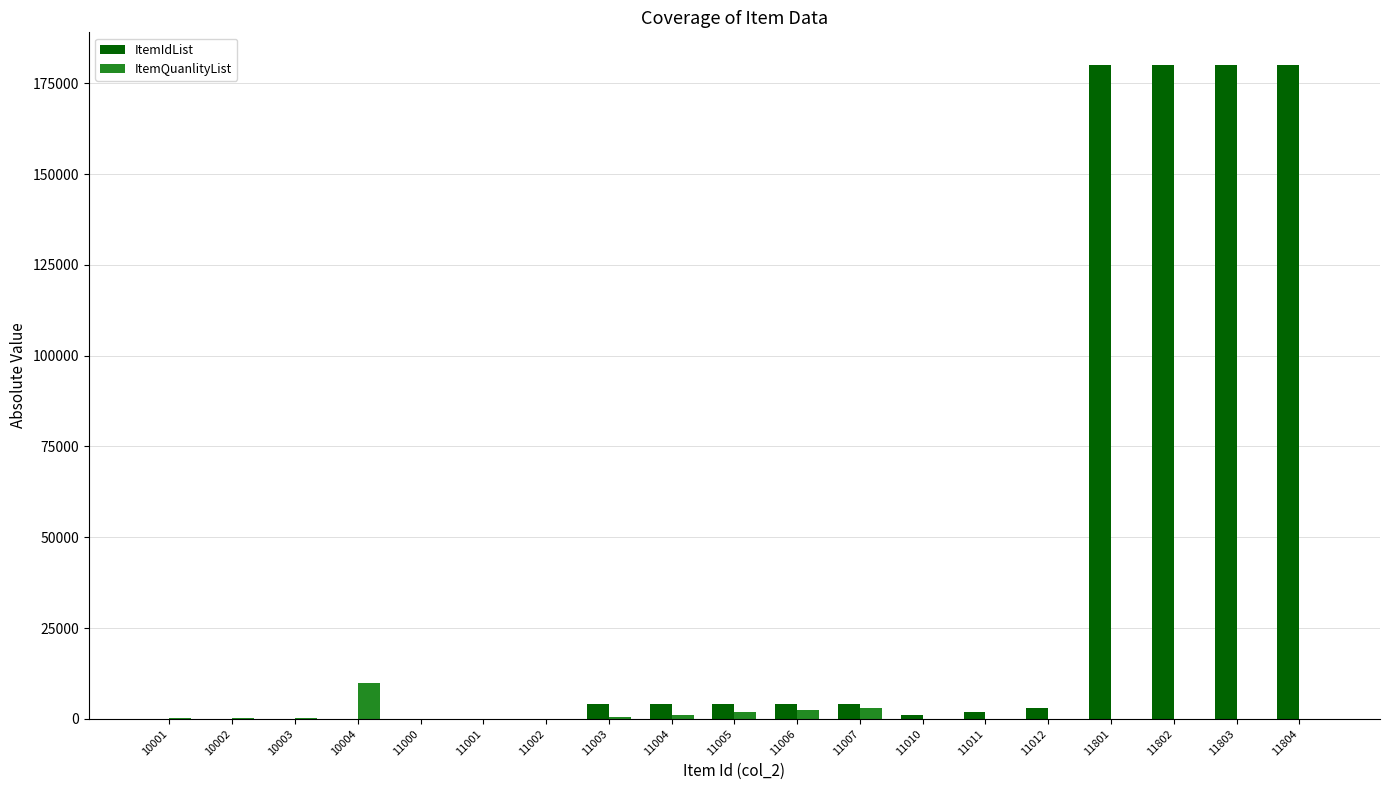

The ItemIdList series shows -114196 at 10003. True or false?

False